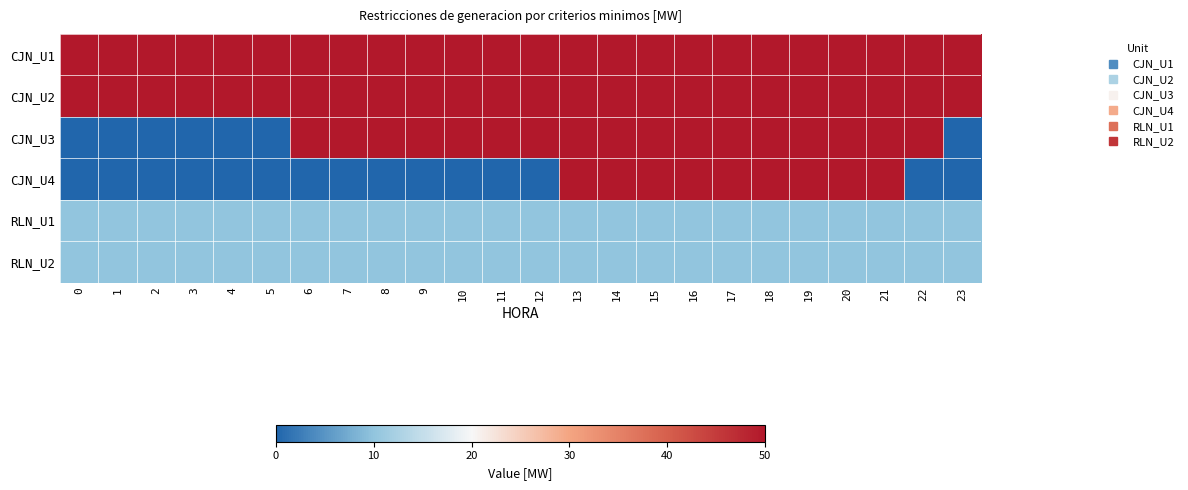

What is the total value across all series at 11?

170